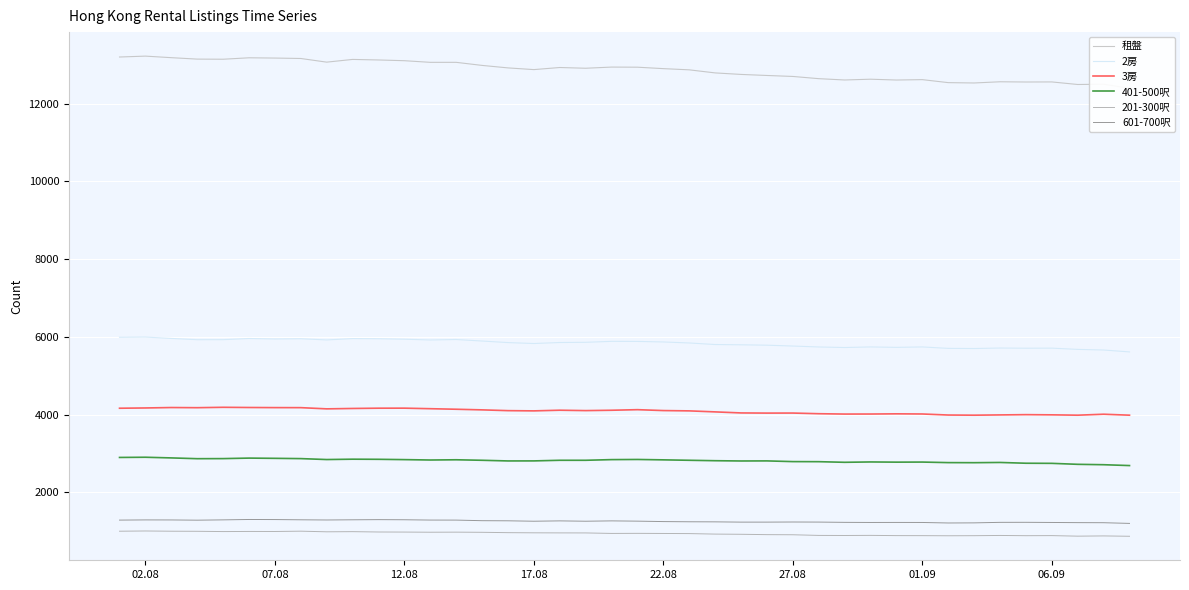

Does the chart display data point markers on the line(s)?

No